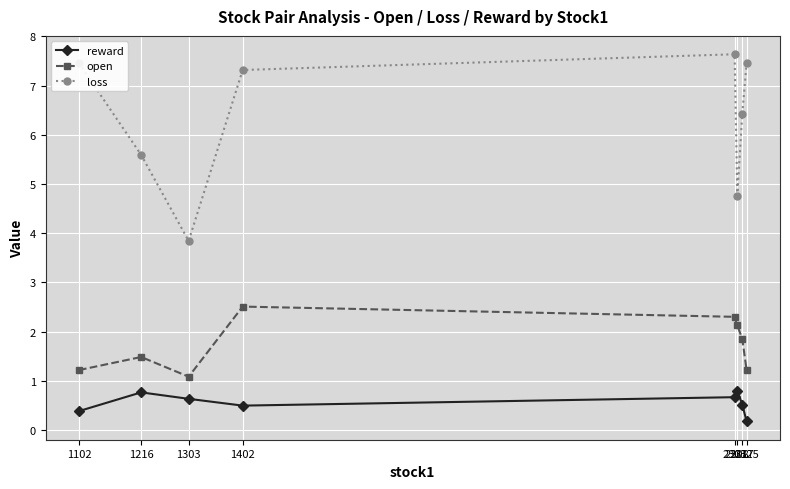

Is it true that open equals 1.5 at 1216?

True